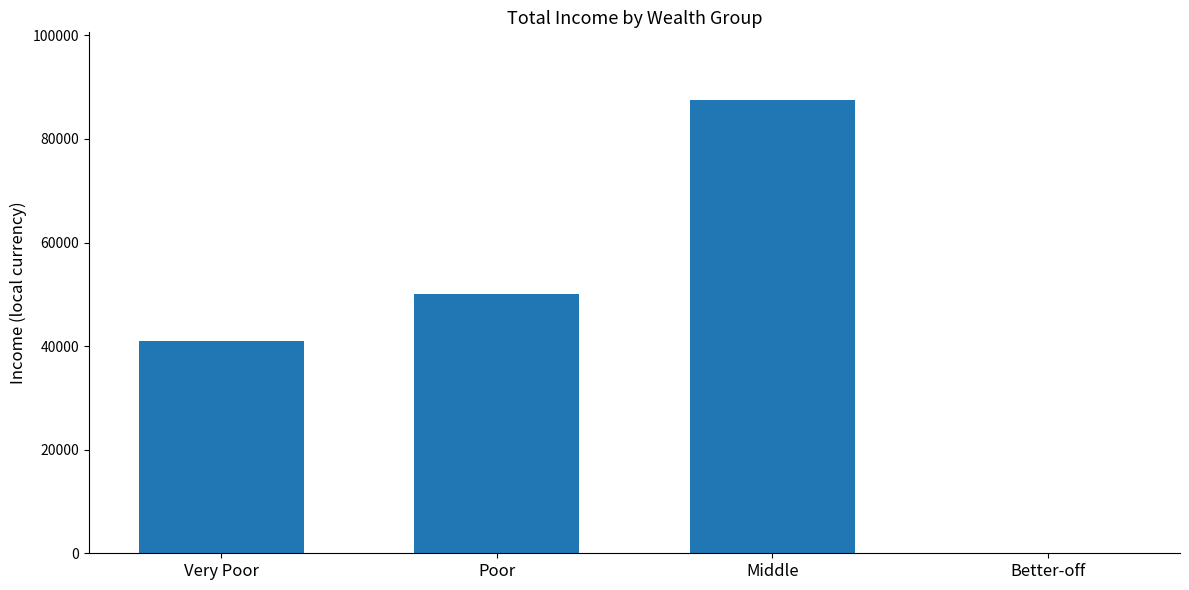

Which has a higher value, Better-off or Poor?

Poor